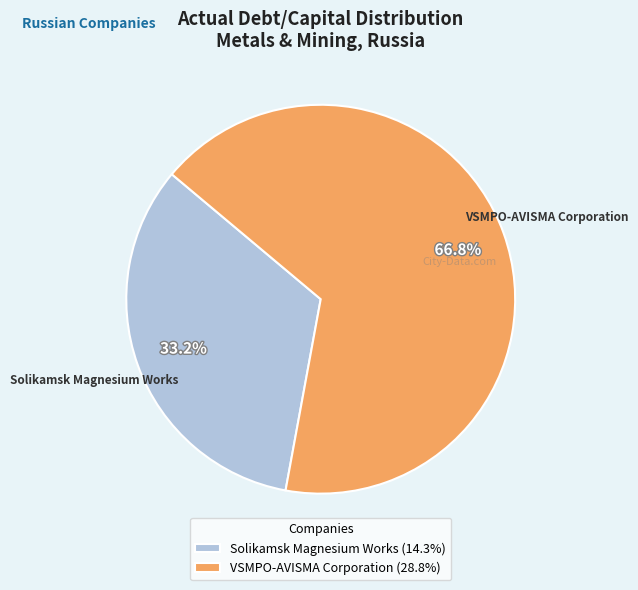

What is the majority slice?

VSMPO-AVISMA Corporation